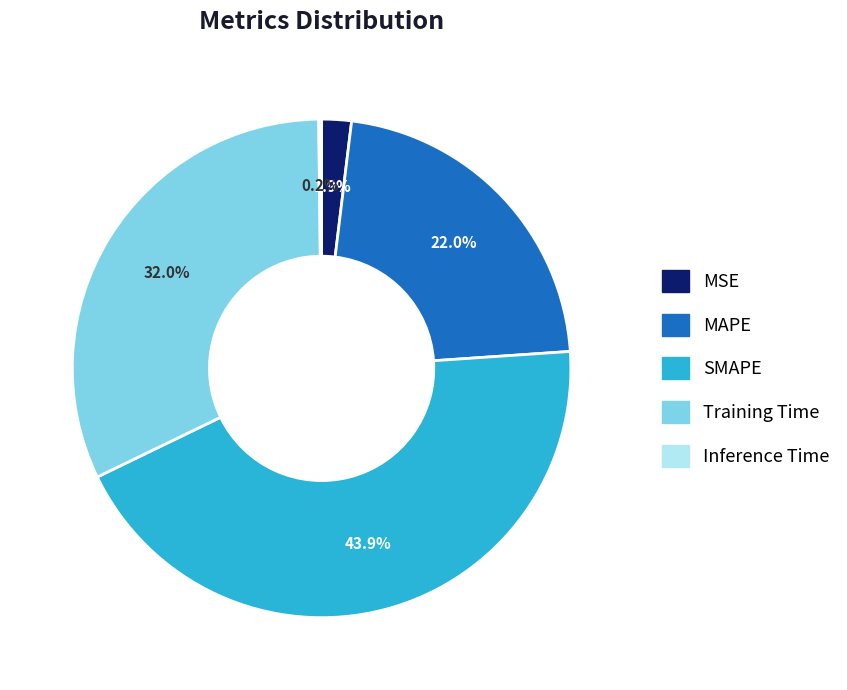

To the nearest percent, what portion does MAPE represent?

22%